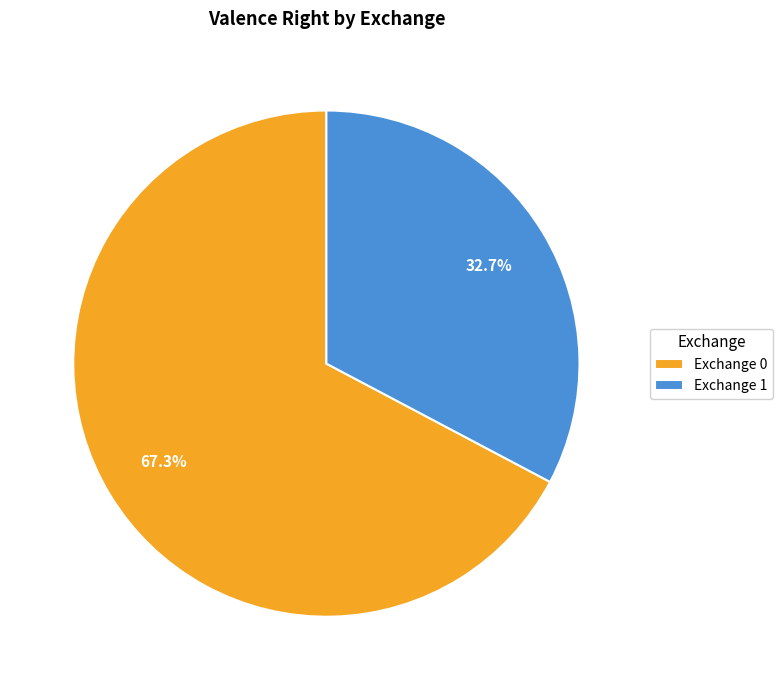

What is the total percentage of Exchange 0 and Exchange 1?

100.0%